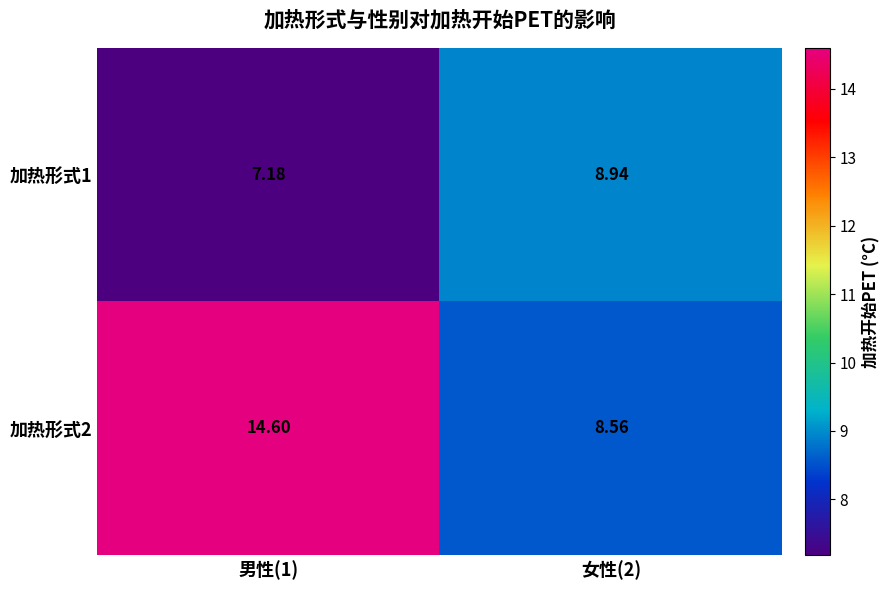

Which series changed the most between 男性(1) and 女性(2)?

加热形式2